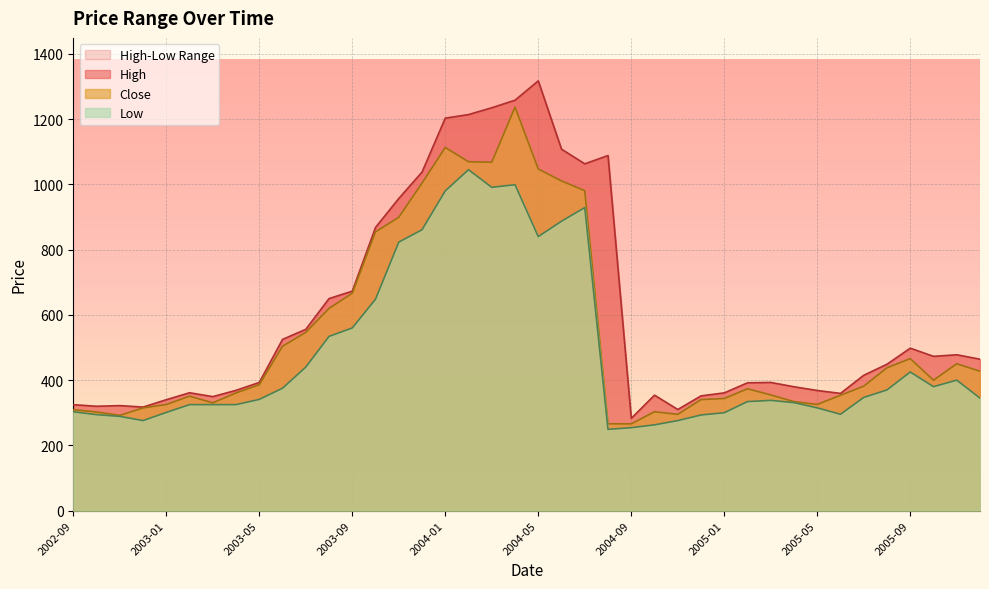

Which category has the lowest value in the Low series?

2004-08